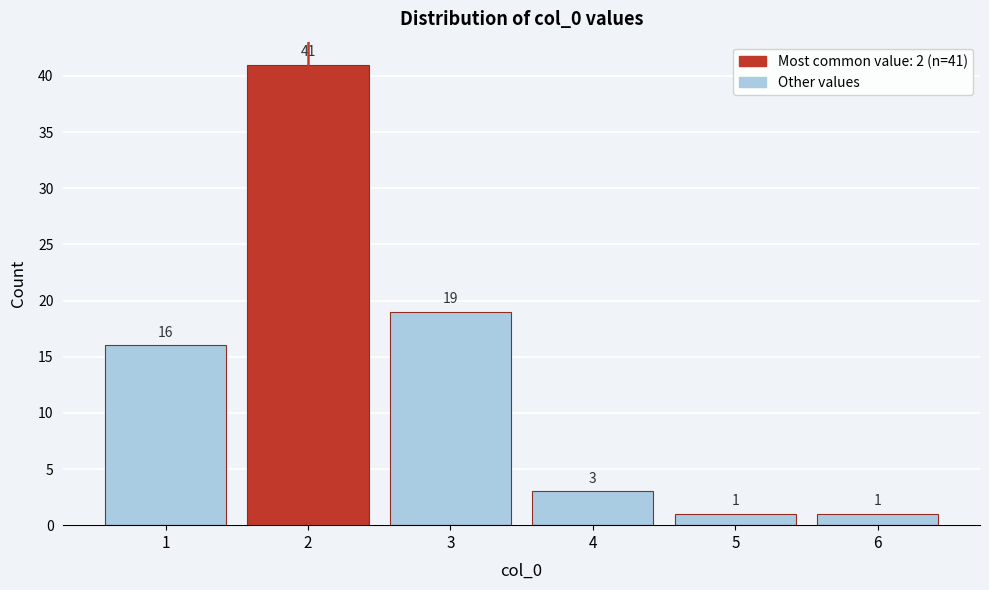

Which range on the x-axis has the tallest bar?

1.5 to 2.5